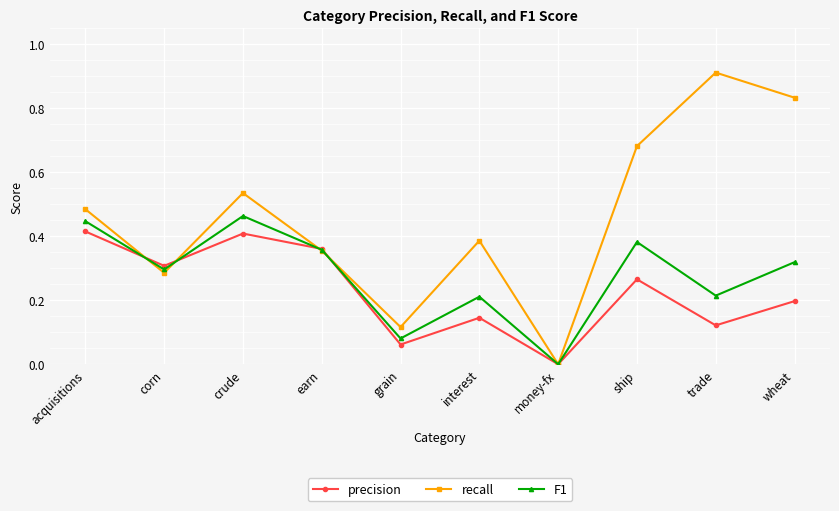

Which series ends up on top after the final intersection of F1 and precision?

F1